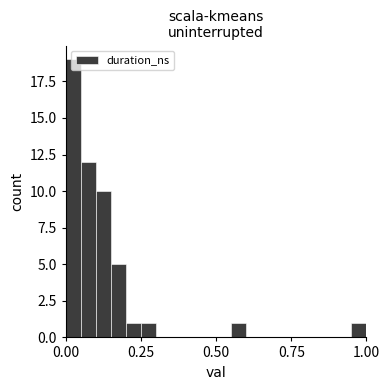

Read against the x-axis, roughly where is the centre of the tallest bar?

0.05